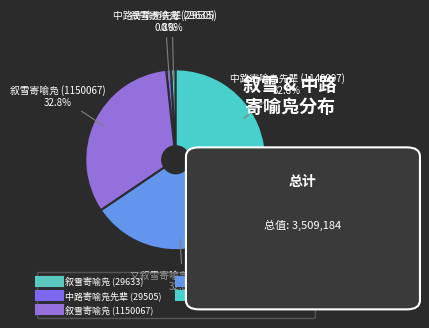

Count the number of slices in the pie.

5